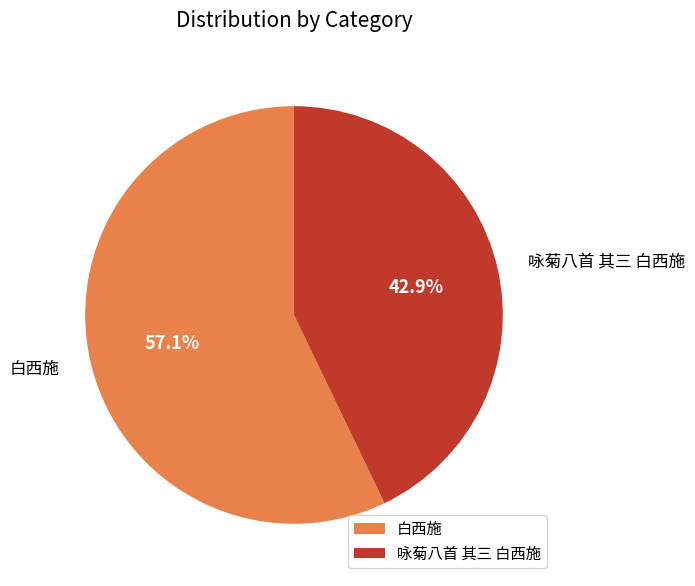

Is it true that 白西施 is 71% of the pie?

False